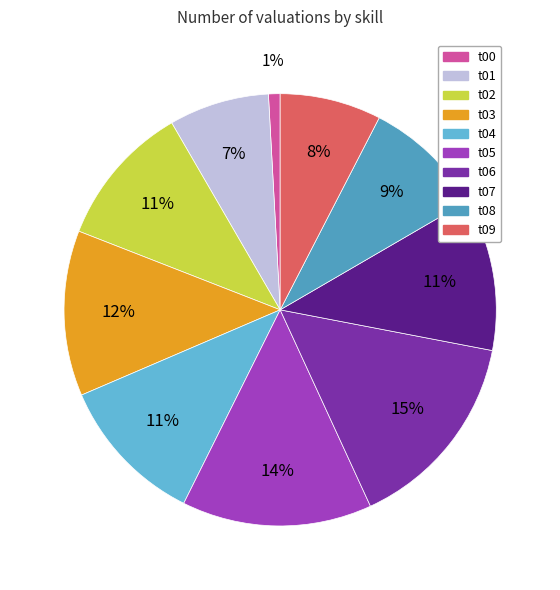

How much of the chart is everything except t04?

88.8%